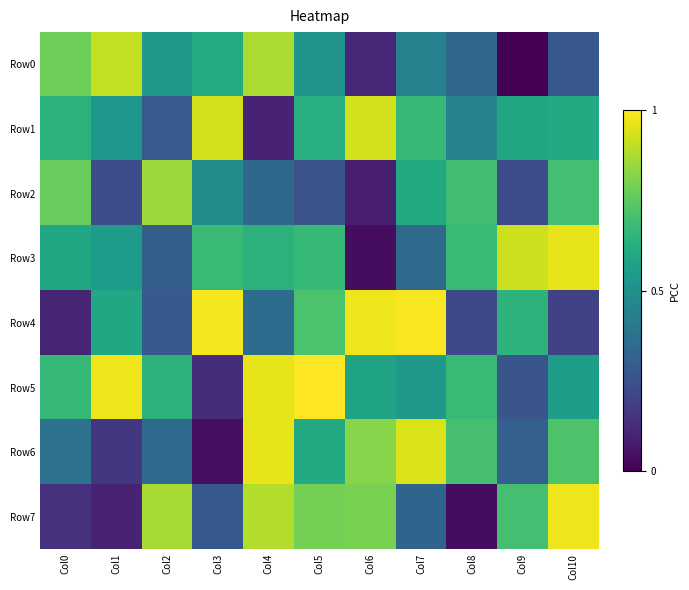

Which has a higher value, Col4 or Col7?

Col4